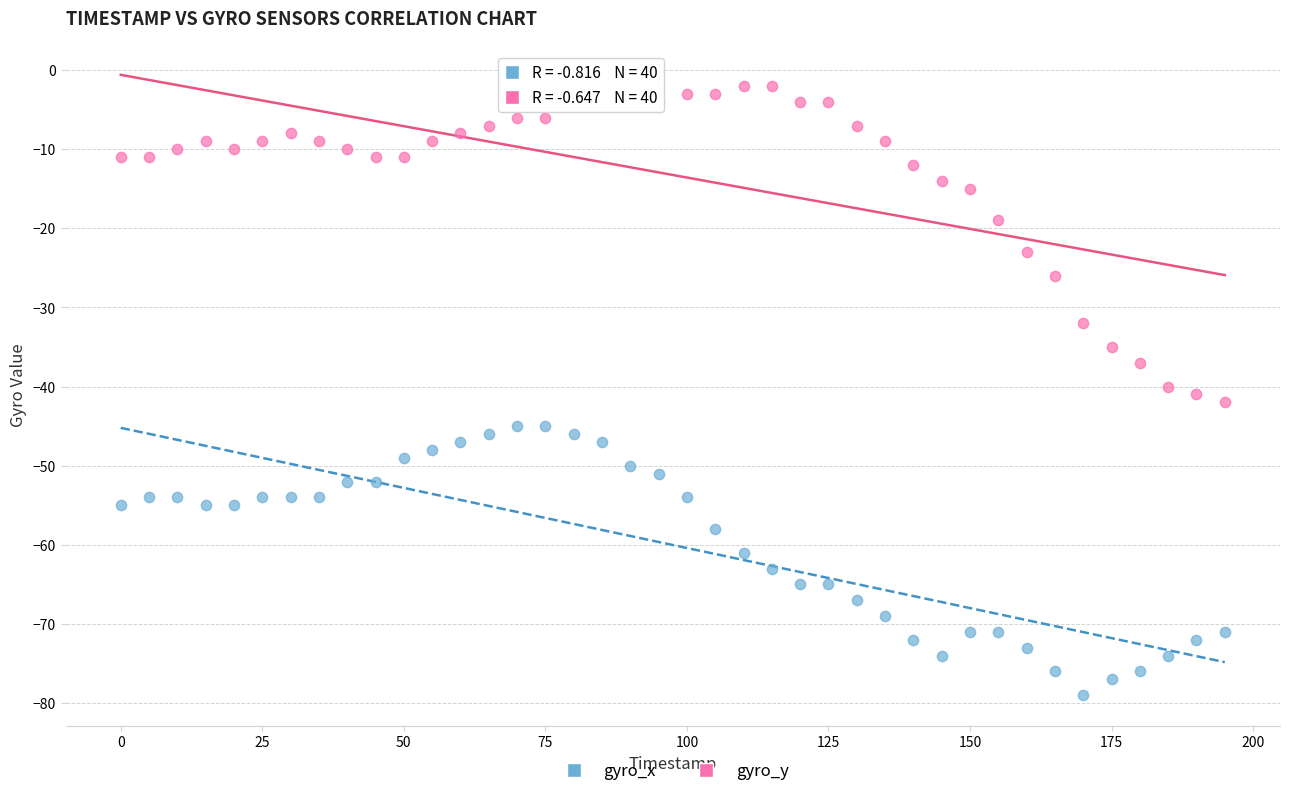

Which series contains the lowest Y value?

gyro_x